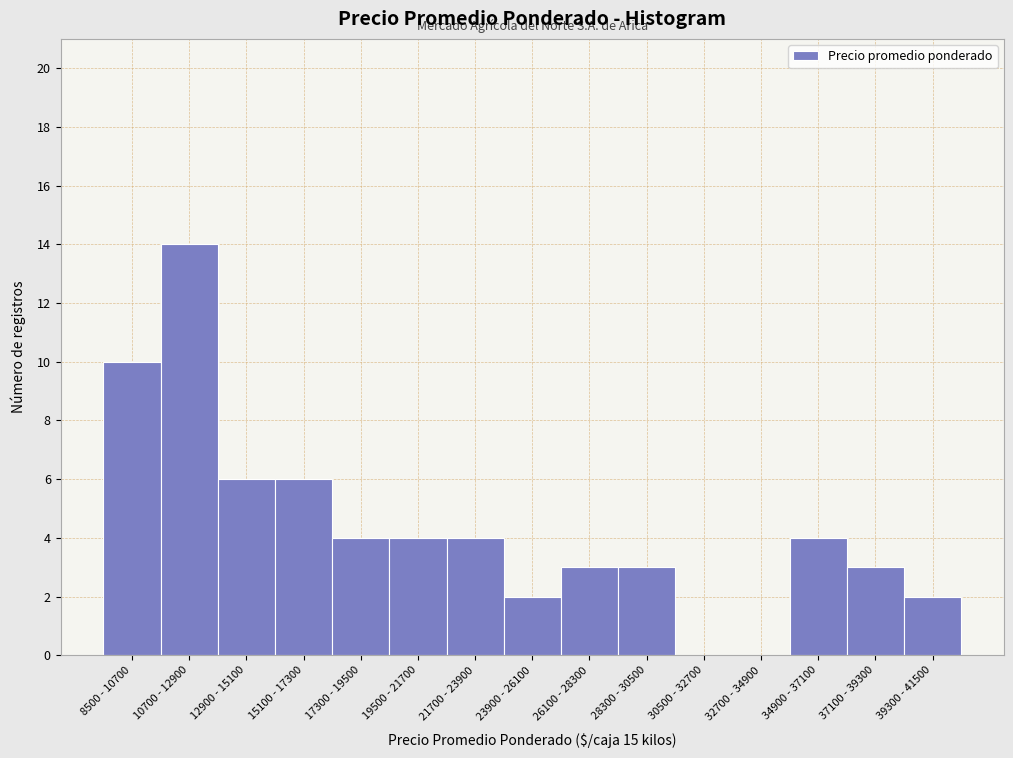

Reading left to right, transcribe all the data shown in this chart.

8500 - 10700=10	10700 - 12900=14	12900 - 15100=6	15100 - 17300=6	17300 - 19500=4	19500 - 21700=4	21700 - 23900=4	23900 - 26100=2	26100 - 28300=3	28300 - 30500=3	30500 - 32700=0	32700 - 34900=0	34900 - 37100=4	37100 - 39300=3	39300 - 41500=2